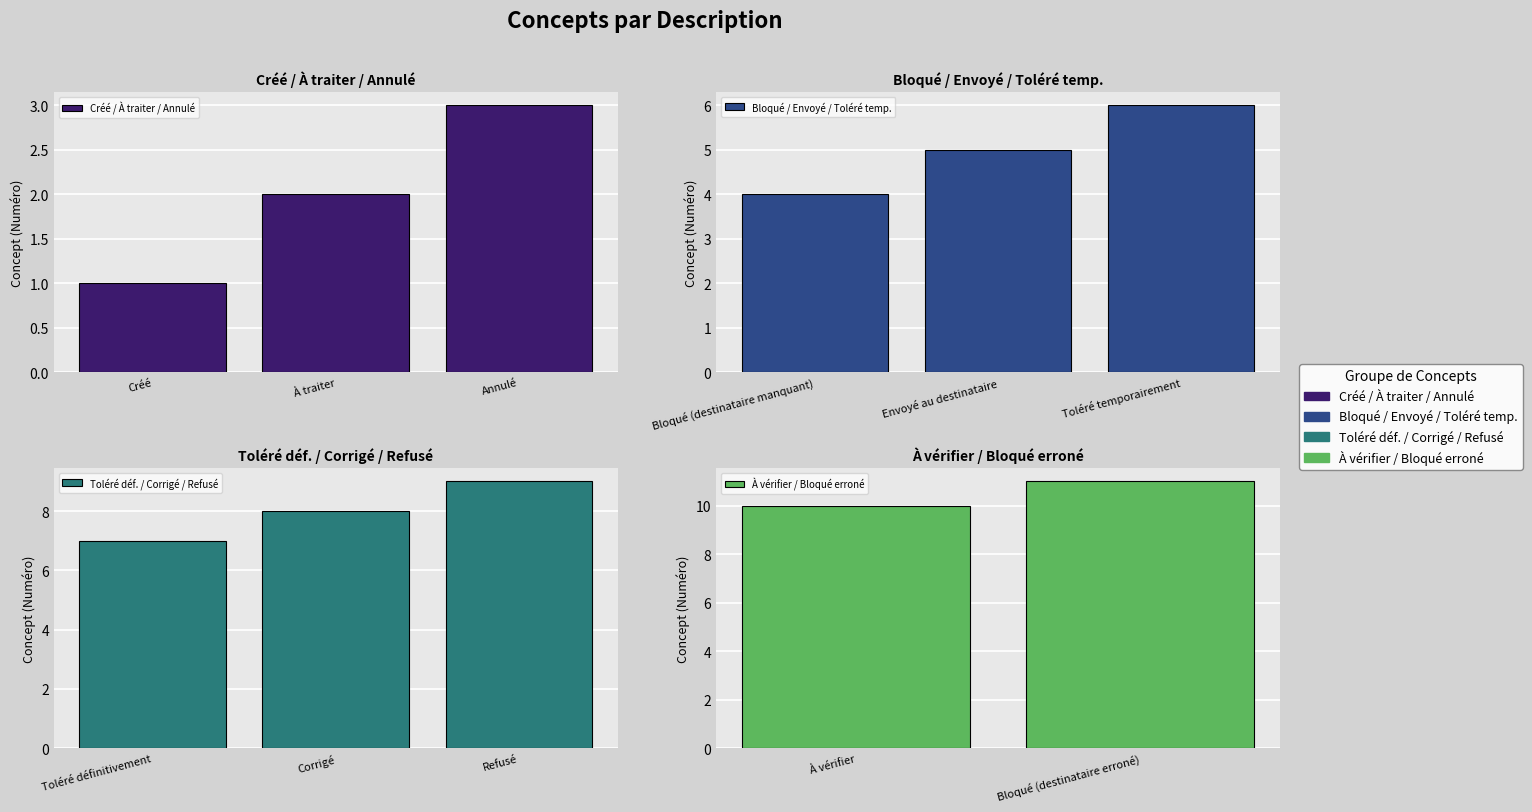

Are the bars horizontal?

No